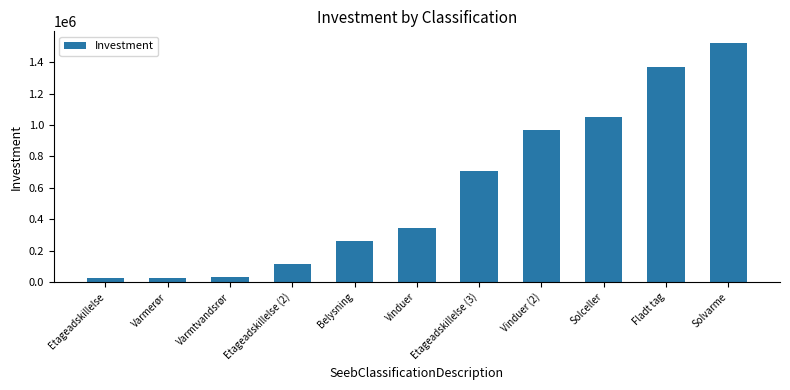

What is the label of the 4th bar from the right?

Vinduer (2)